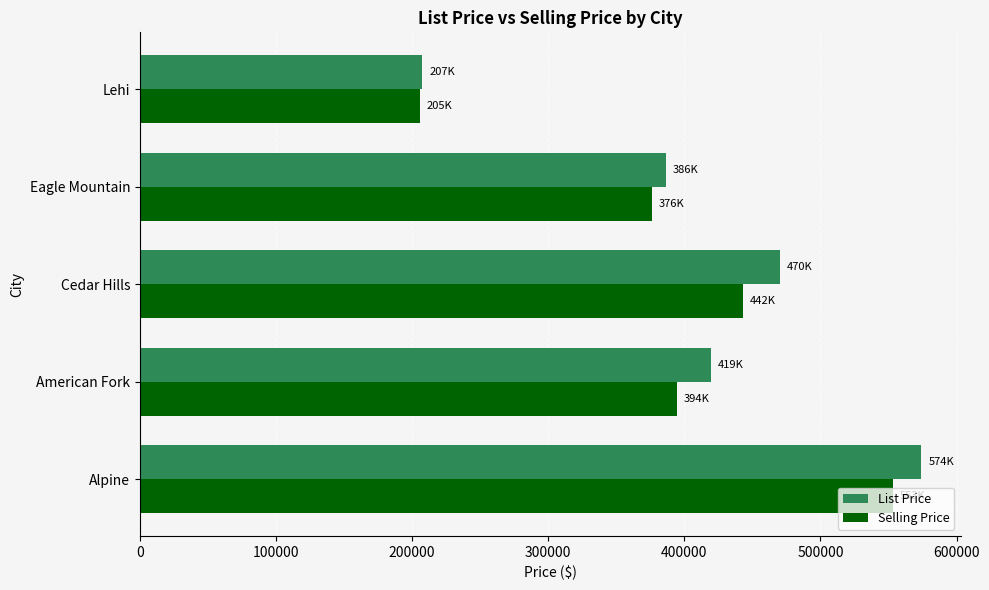

What is the minimum value shown in the chart?

205875.0